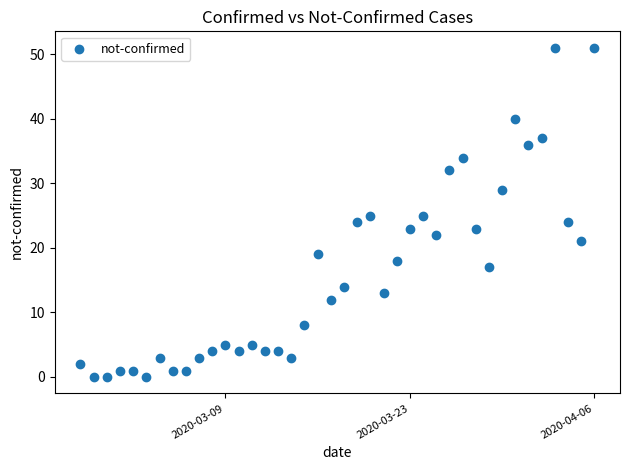

What is the range of X values (max minus min)?

39